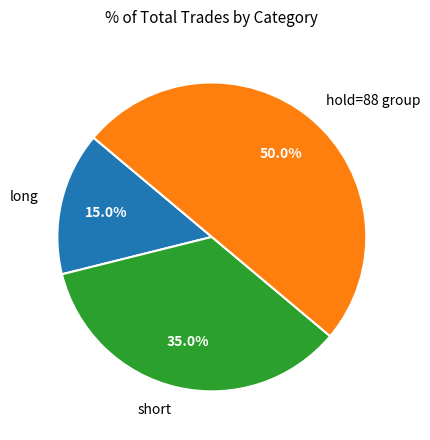

Approximately how many times larger is the value at short compared to hold=88 group?

0.7